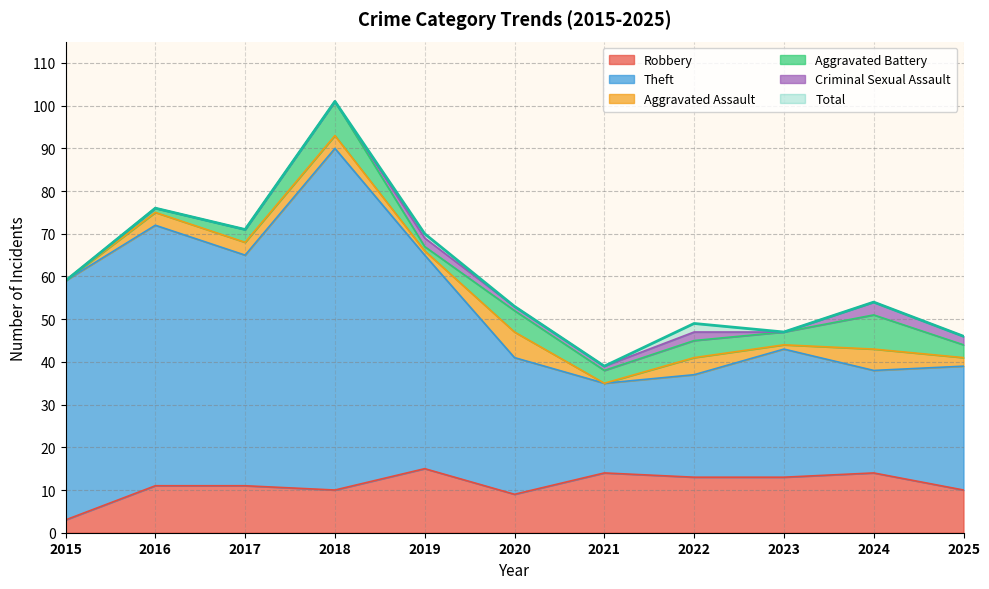

True or false: Theft has more than 0 points higher than both neighbors.

True